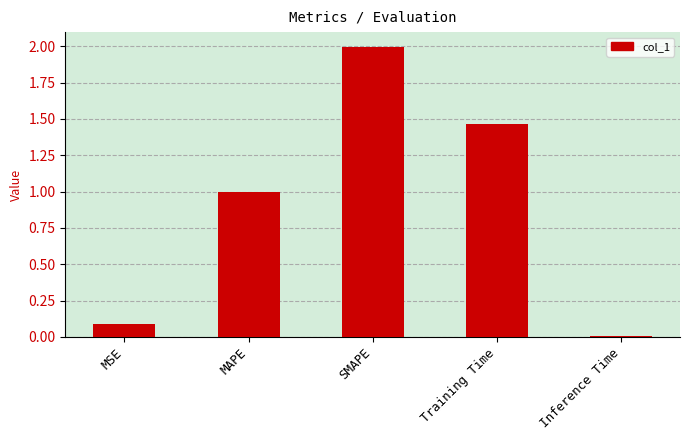

What is the difference between the second highest and second lowest values?

1.4